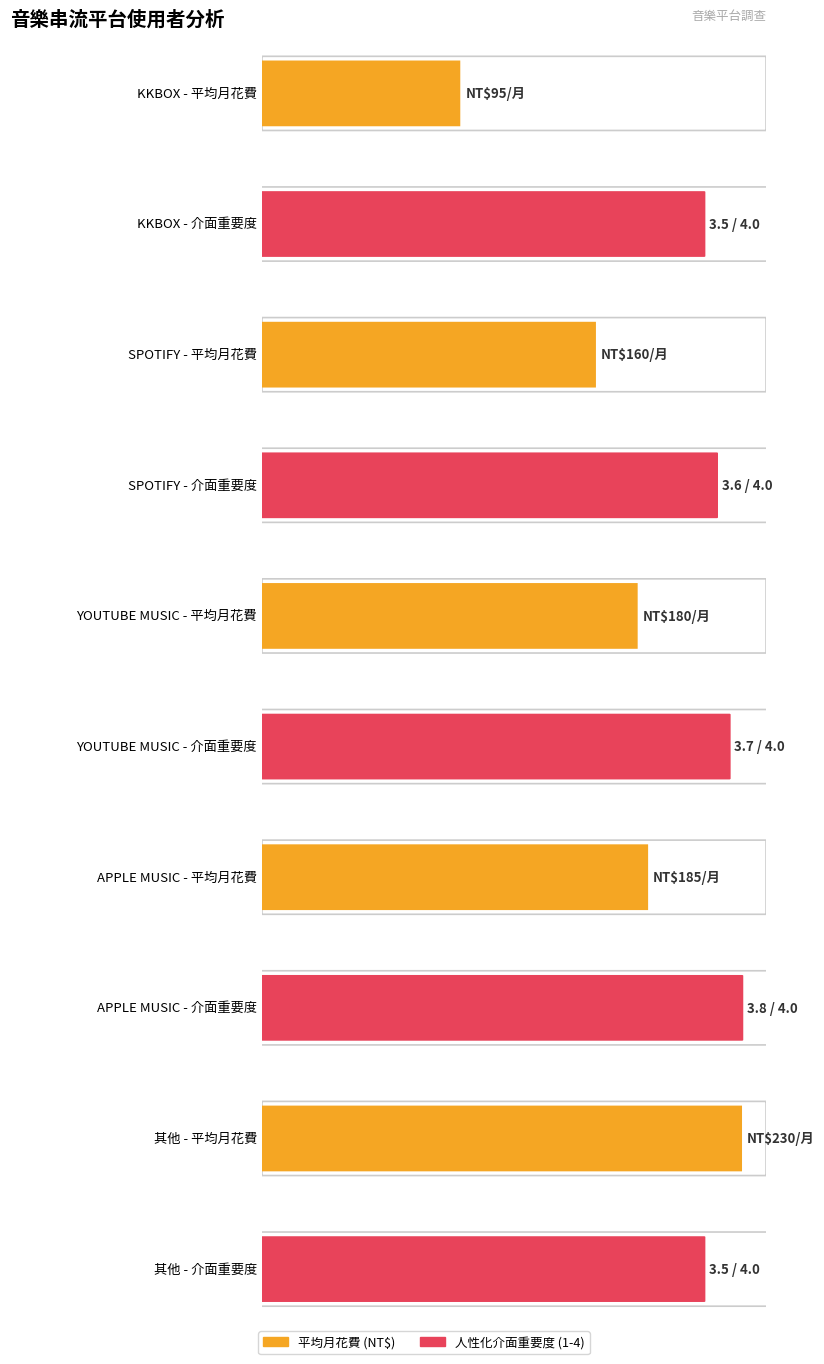

How many data points does each series have?

10